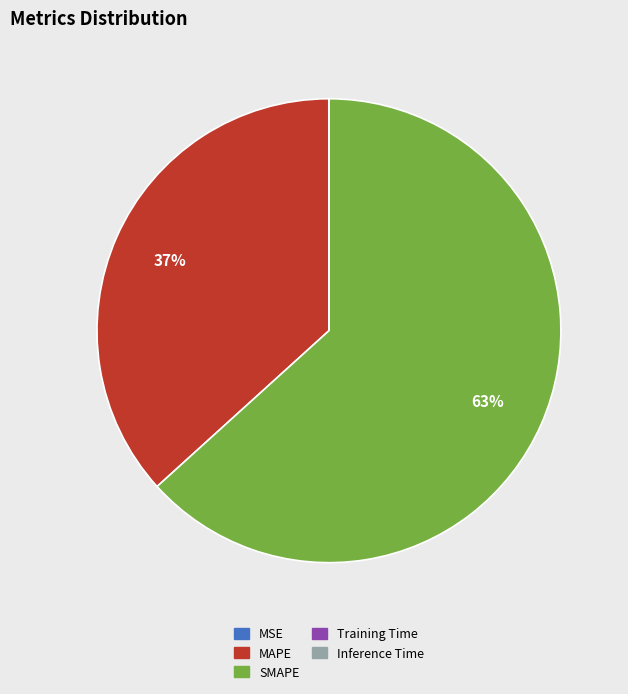

Is there a majority slice in this chart?

Yes